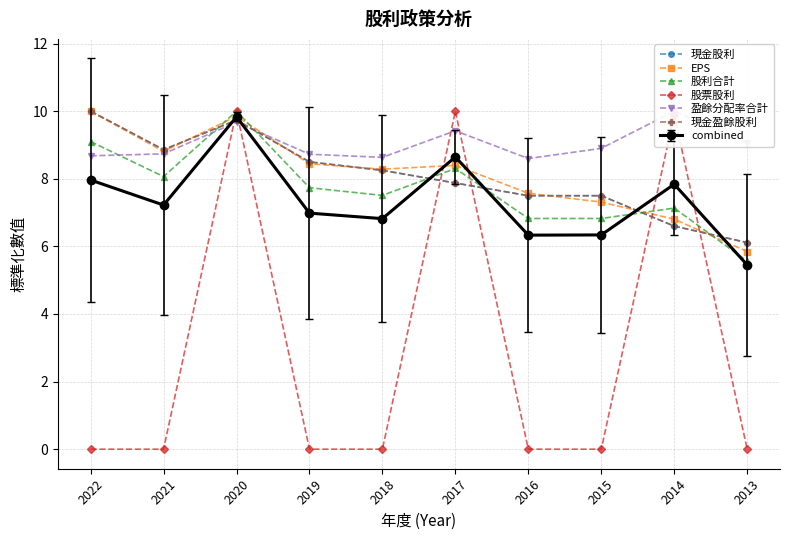

What are all the series names shown in the legend?

現金股利, EPS, 股利合計, 股票股利, 盈餘分配率合計, 現金盈餘股利